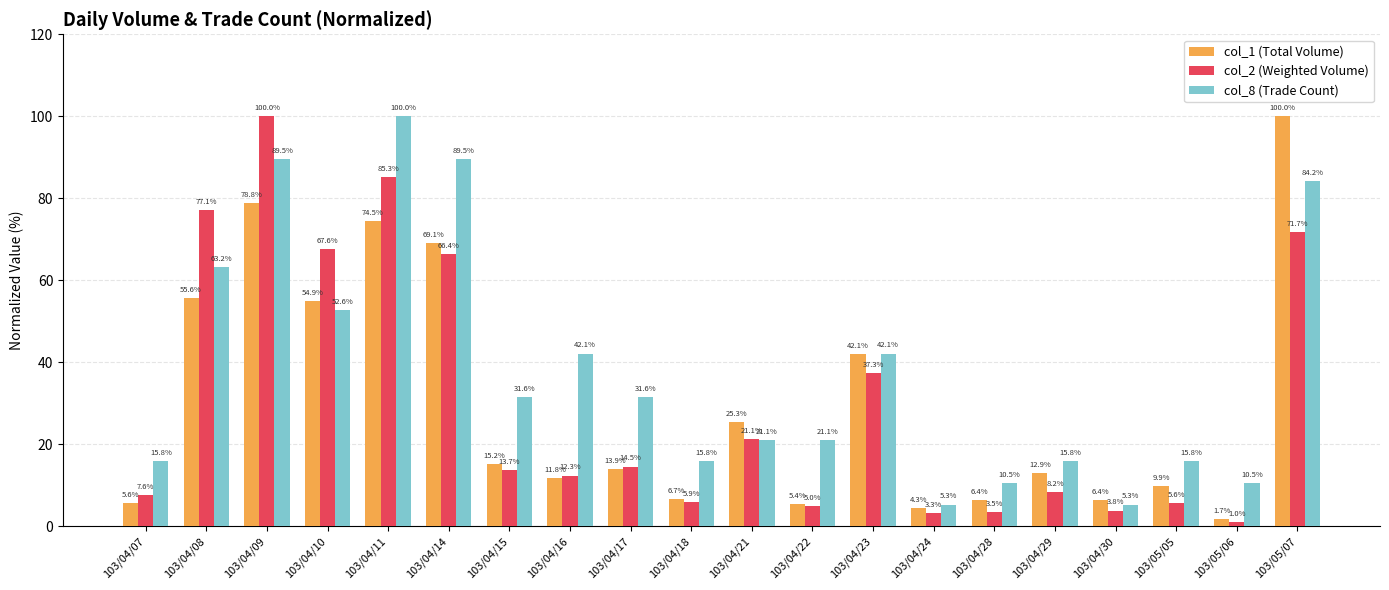

What is the difference between the highest and lowest values at 103/04/14?

23.1